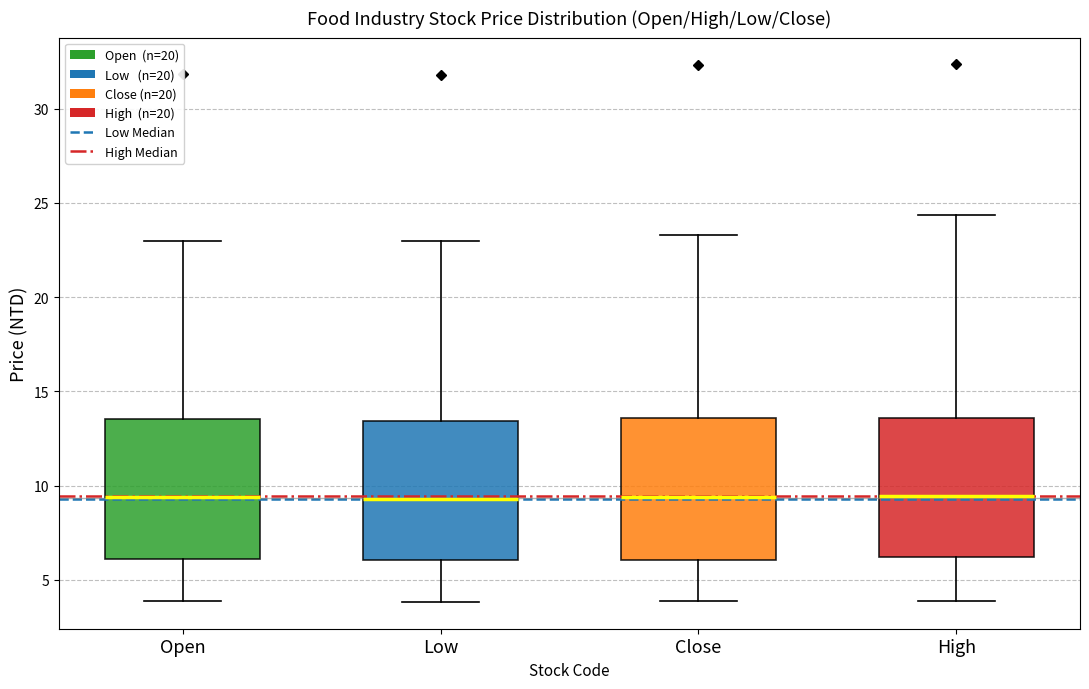

Reading left to right, transcribe this box plot: for each box, give where its median line is, the range the box spans, and where its two whiskers end, as read against the y-axis. The values are not printed on the chart, so give them approximately, as read against the axis.

Open: median 9.5, box 6.0 to 13.5, whiskers 4.0 to 23.0
Low: median 9.5, box 6.0 to 13.5, whiskers 4.0 to 23.0
Close: median 9.5, box 6.0 to 13.5, whiskers 4.0 to 23.5
High: median 9.5, box 6.0 to 13.5, whiskers 4.0 to 24.5